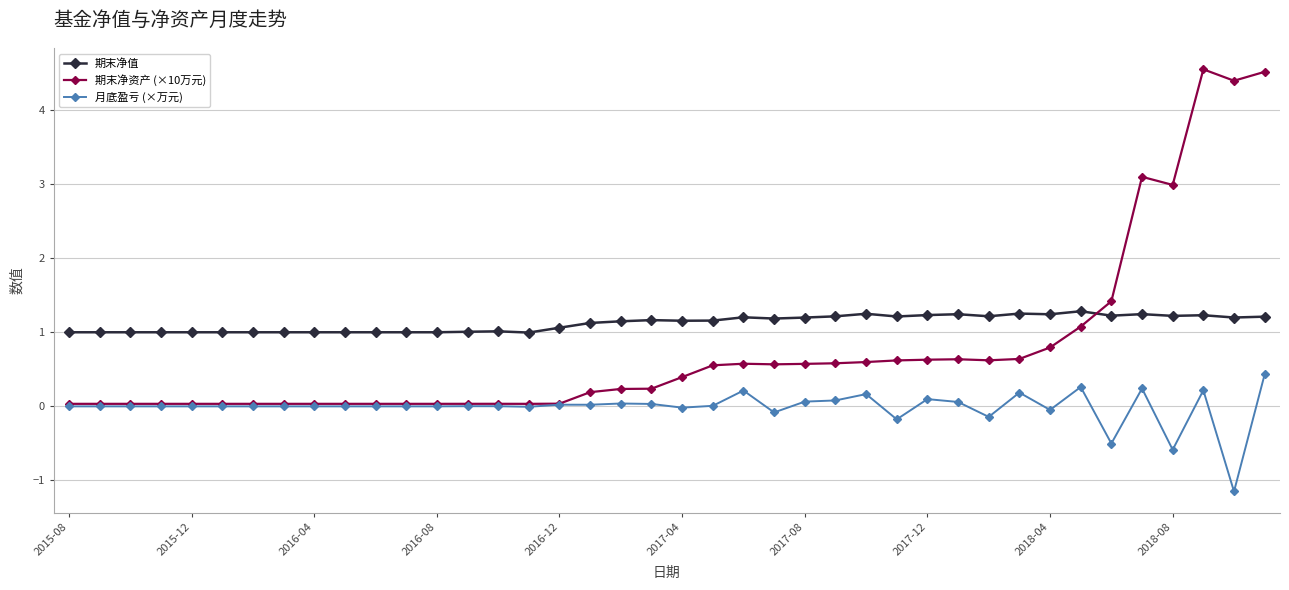

True or false: 期末净值 has more than 0 interior local peaks.

True